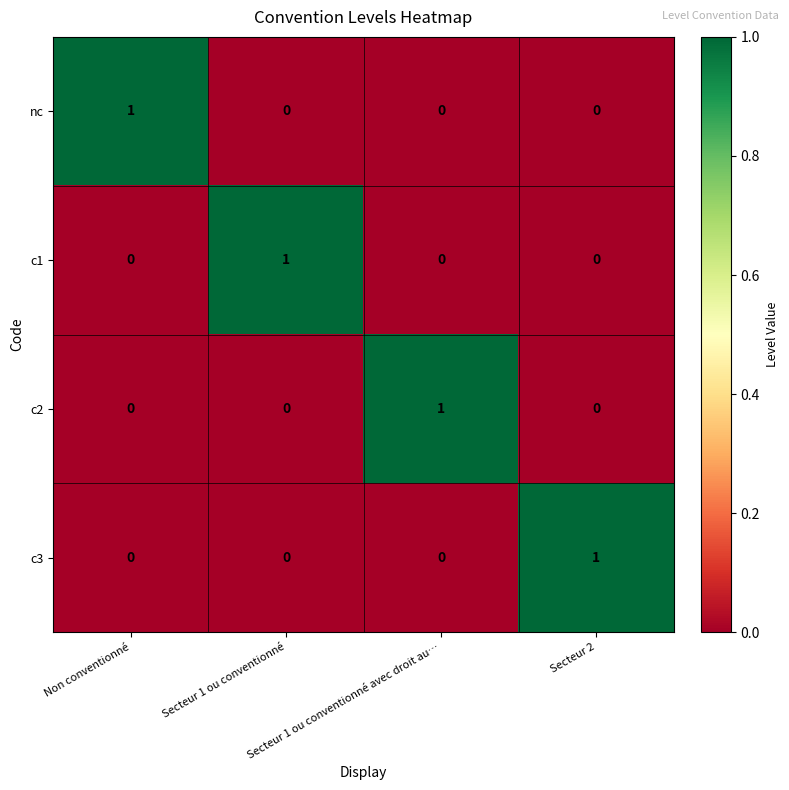

Count the c2 values in the range 0 to 1.

4